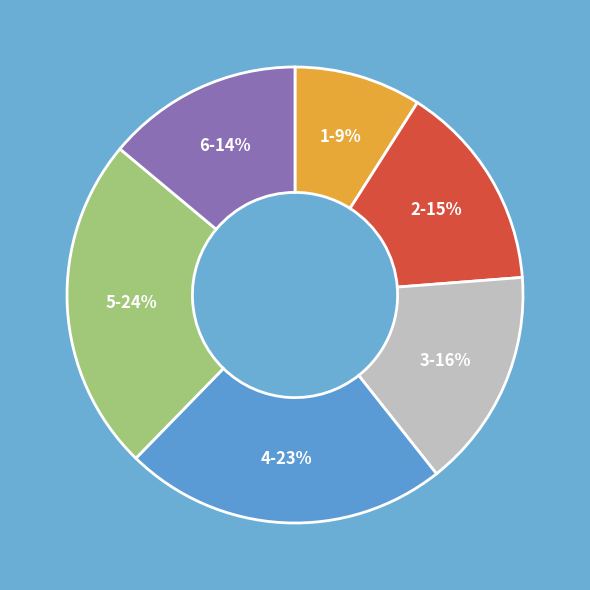

Is it true that 6 is 23% of the pie?

False